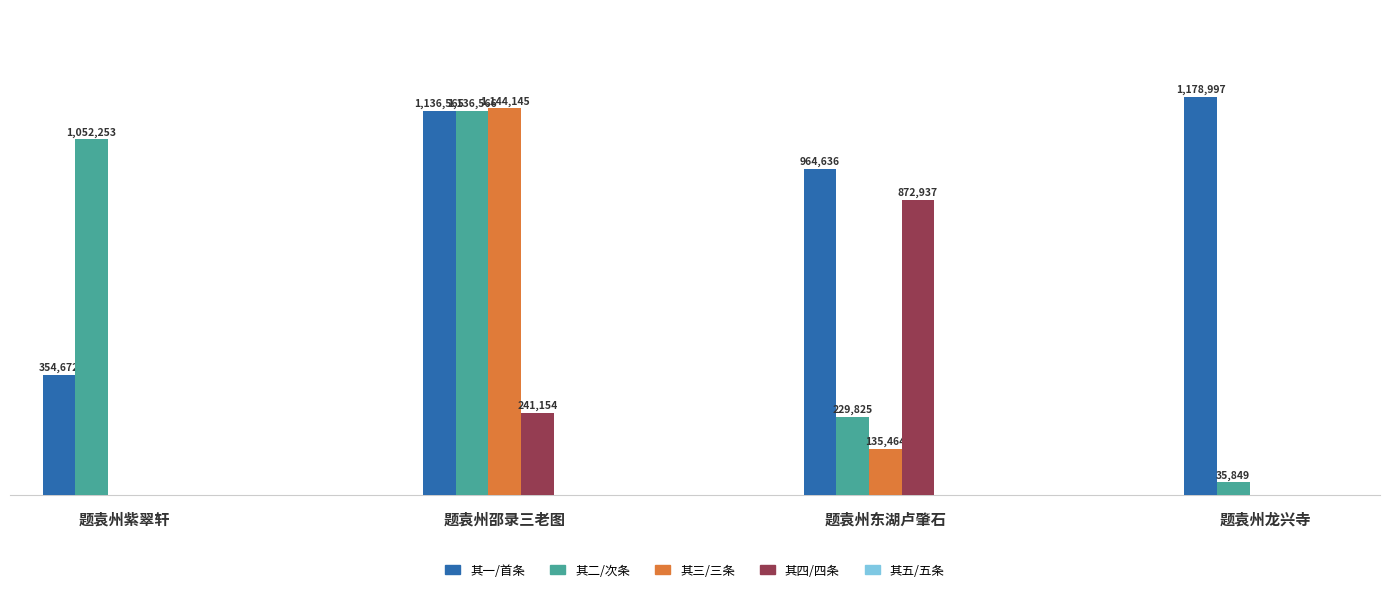

Which category has the highest value in the 其一/首条 series?

题袁州龙兴寺